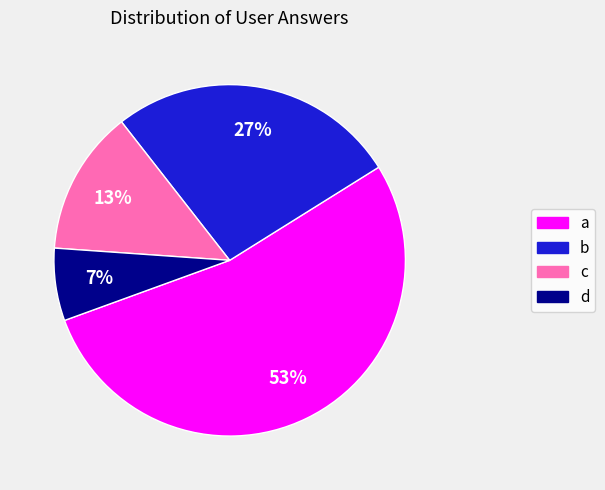

Which category has the smallest portion of the pie?

d